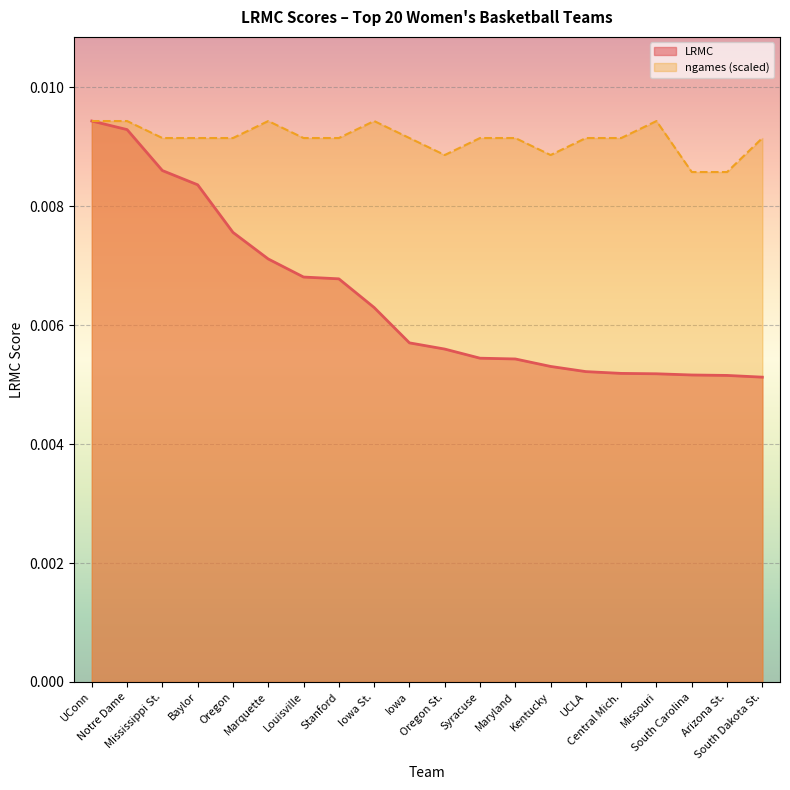

True or false: ngames_line has a value of 0.0 at Oregon St..

True